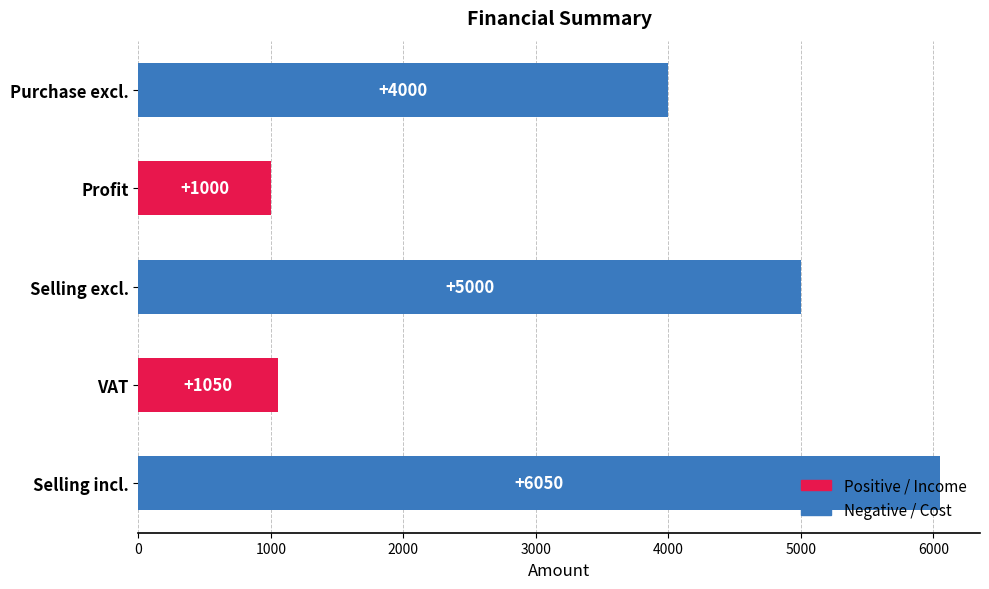

What is the change in value from Purchase excl. to Profit?

-3000